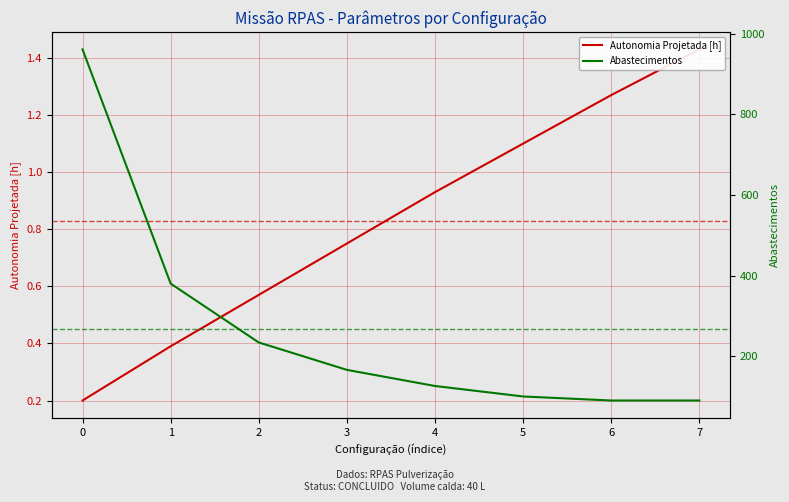

What is the difference between the second highest and minimum values in the Abastecimentos series?

290.0